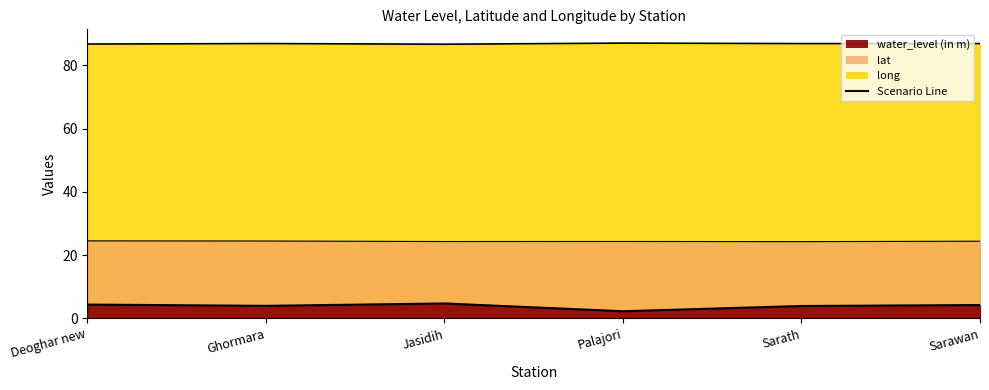

Which has a higher value, Jasidih or Ghormara?

Jasidih